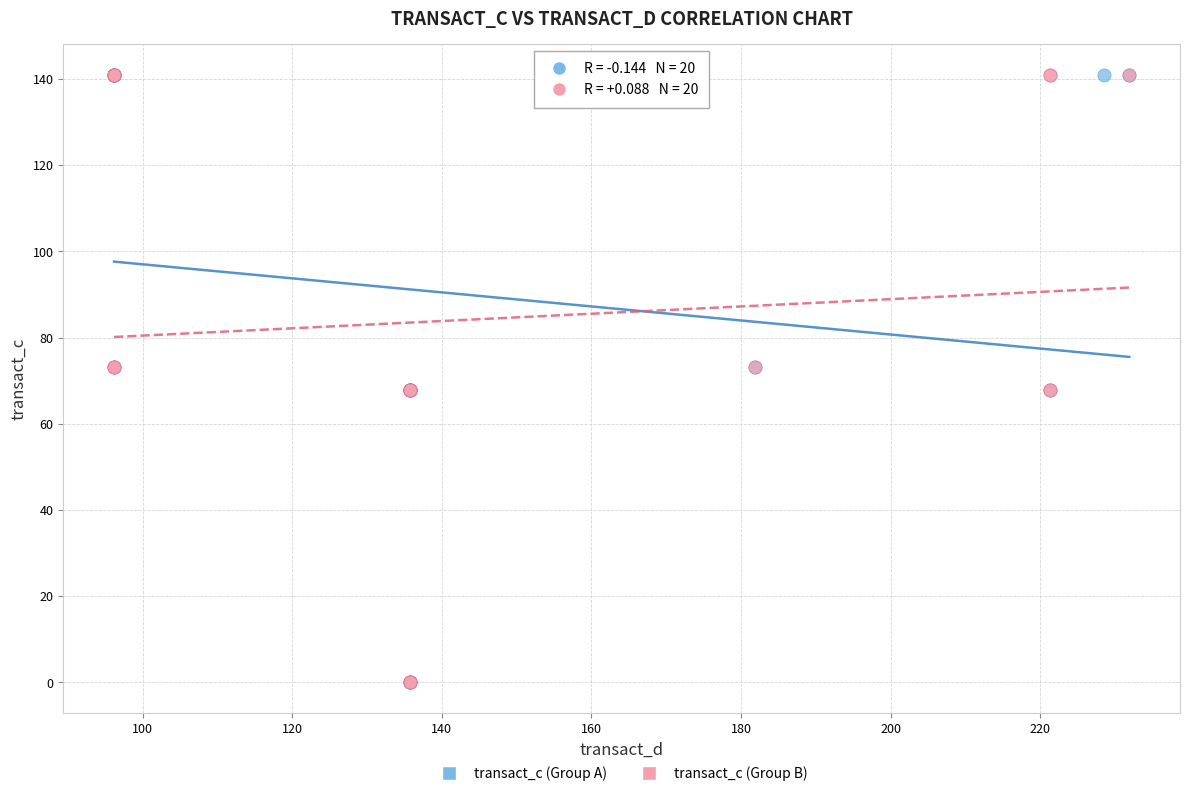

What are all the series names shown in the legend?

transact_c (Group A), transact_c (Group B)